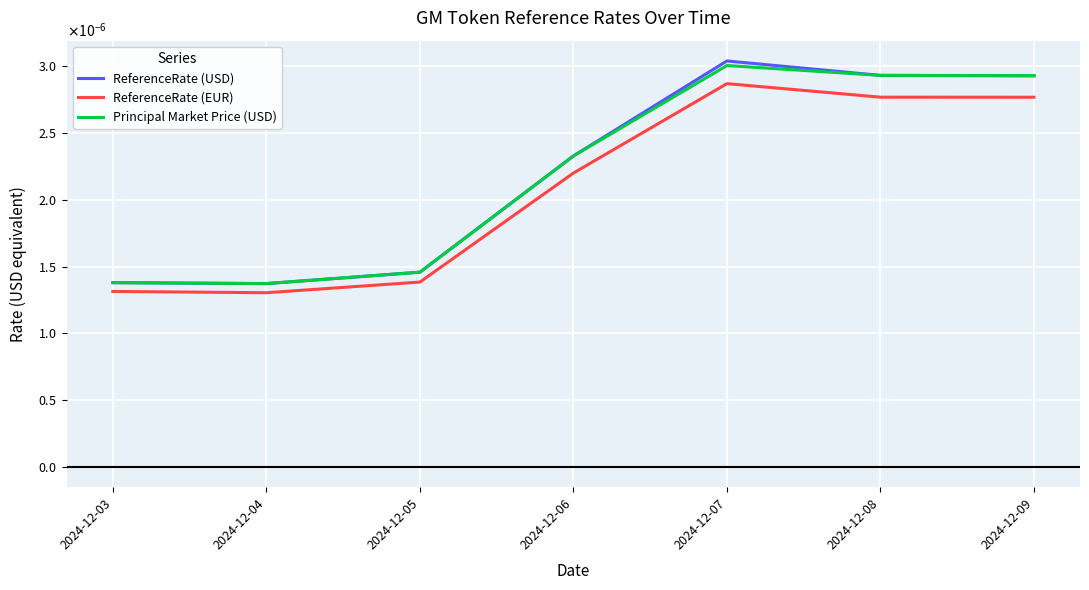

Does the chart have visible grid lines?

Yes